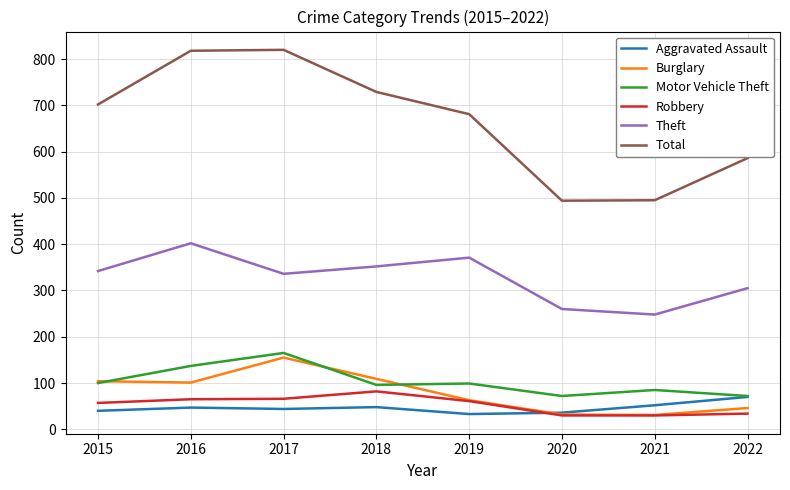

Is the value of Motor Vehicle Theft at 2017 greater than the value of Total at 2015?

No